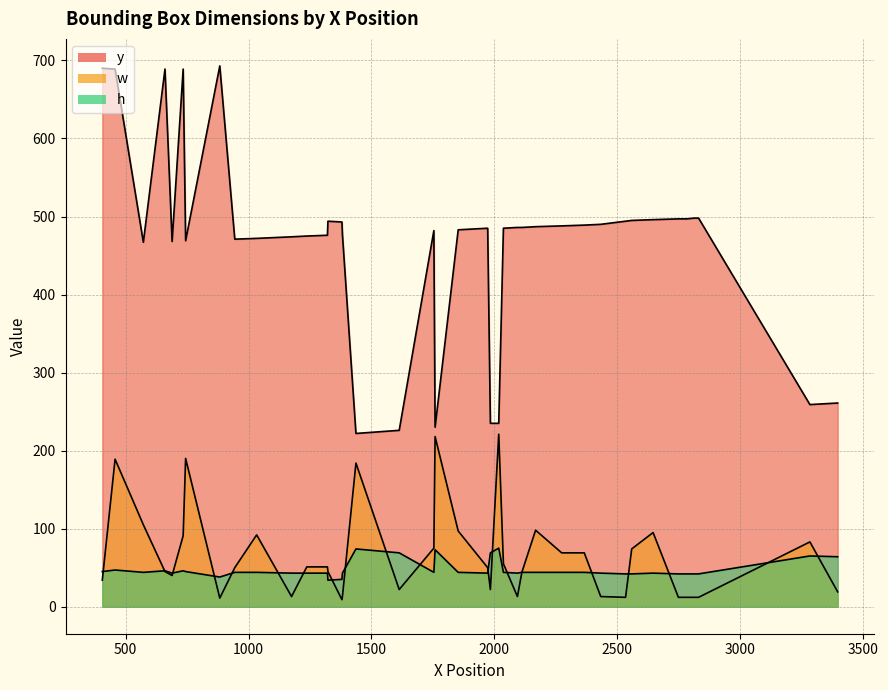

Is it true that h equals 67 at 19?

False